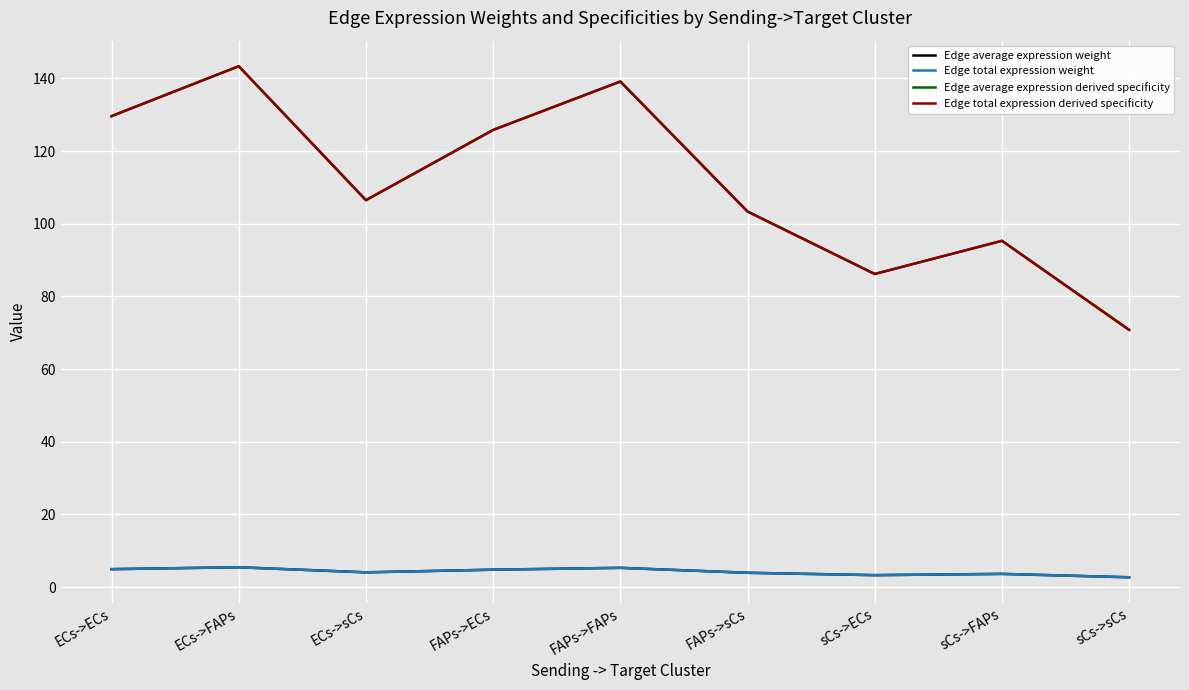

What position from the left is sCs->FAPs?

8